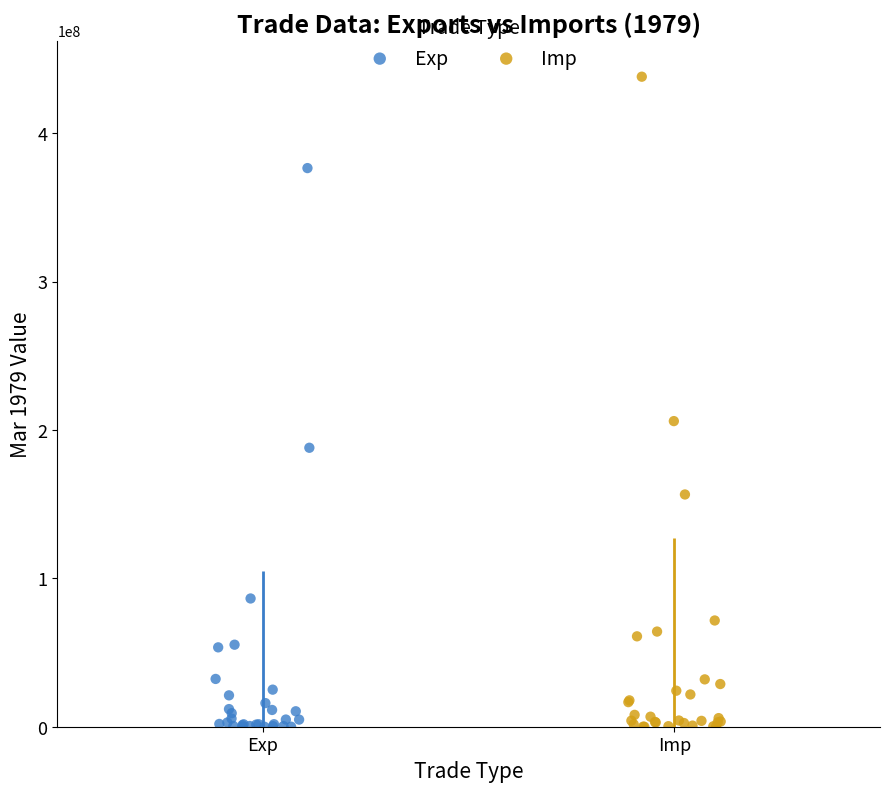

What are all the series names shown in the legend?

Exp, Imp